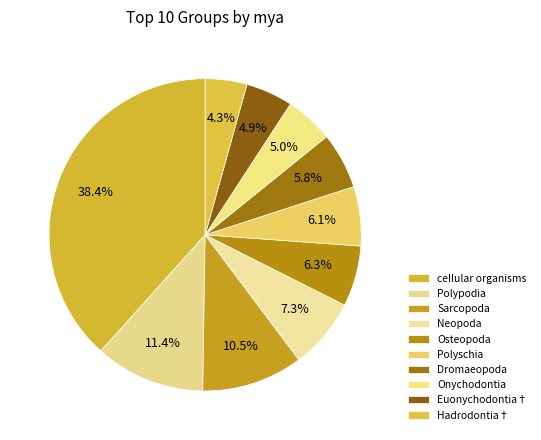

Count the number of slices in the pie.

10